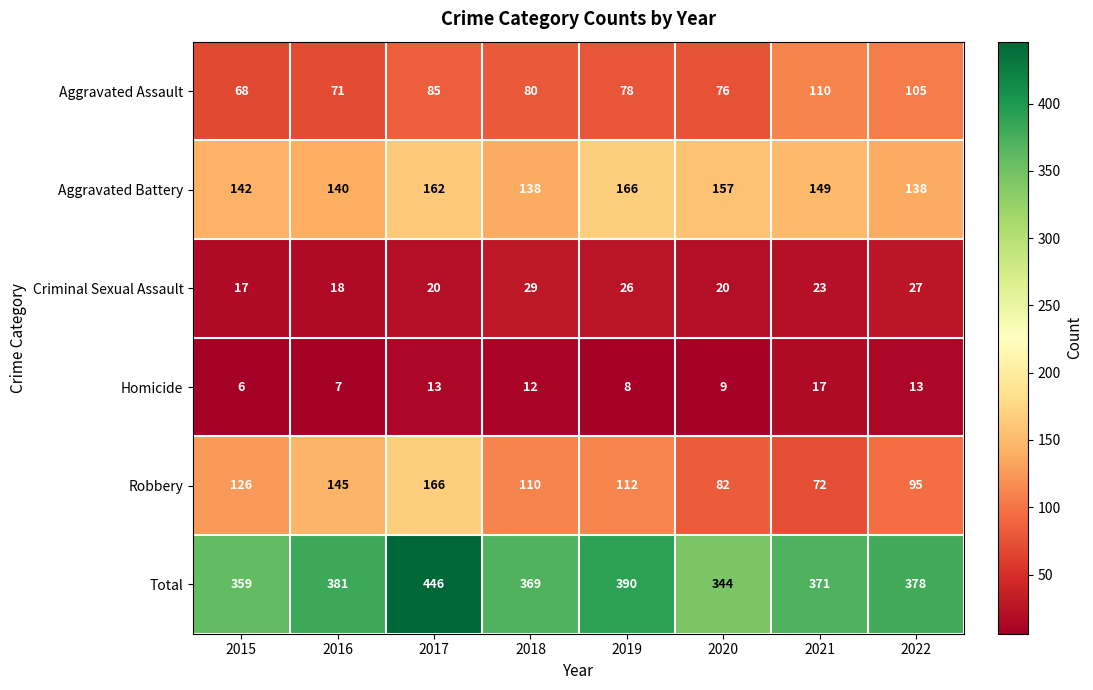

At which category does the chart reach its minimum across all series?

2015